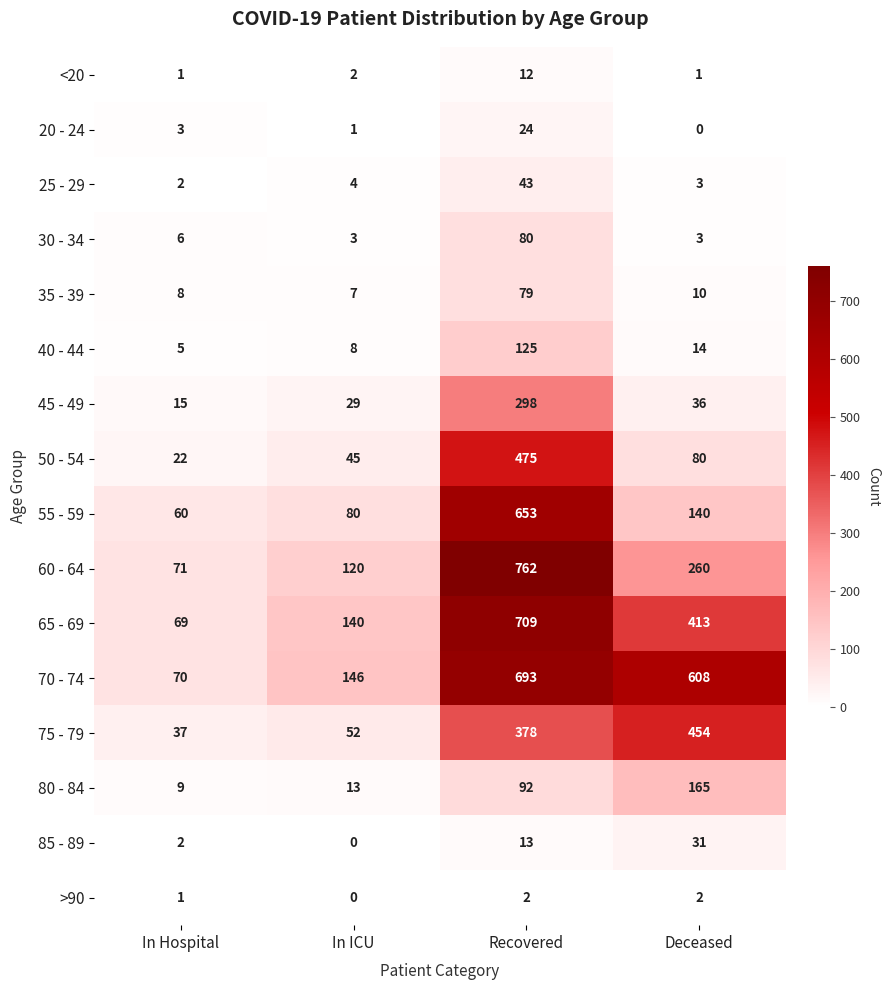

The value of 65 - 69 at Recovered is 1079. True or false?

False